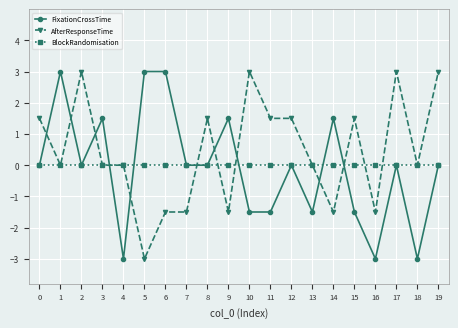

How many data points does each series have?

20